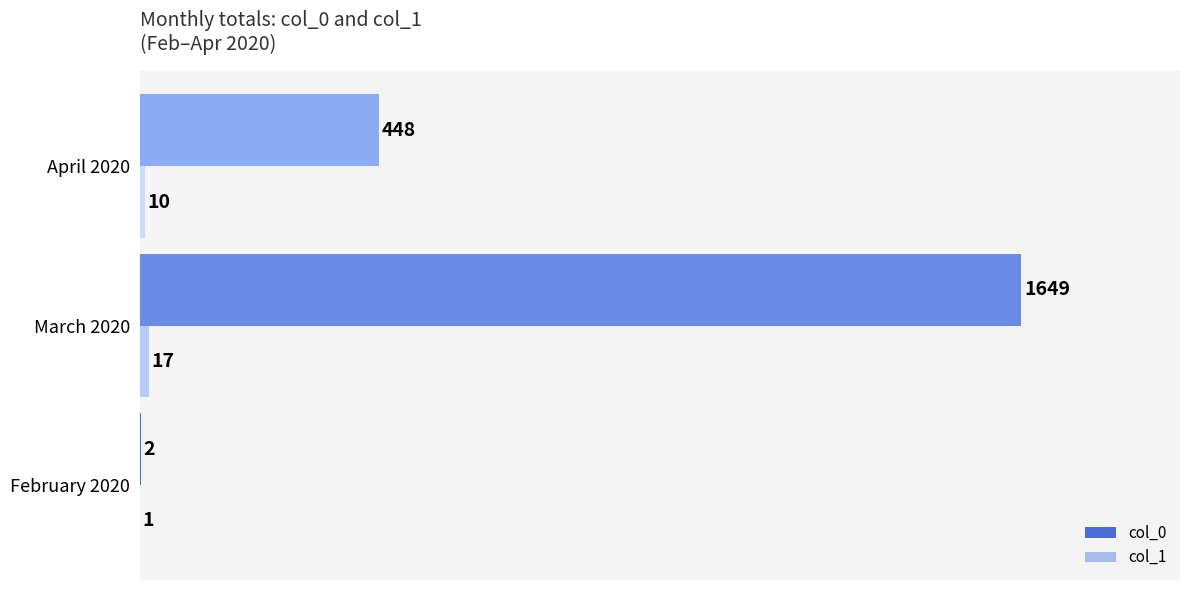

The value of col_0 at February 2020 is 2. True or false?

True